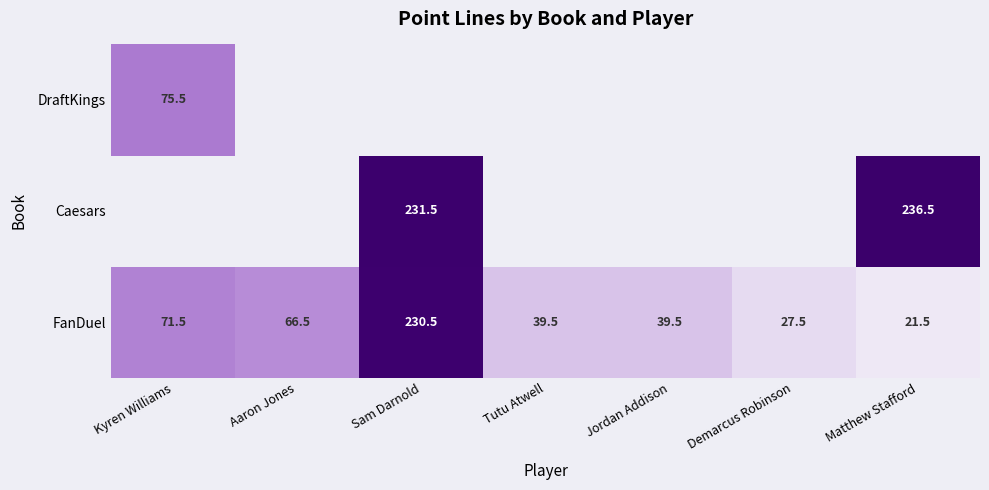

How many values in the FanDuel series exceed 39?

5